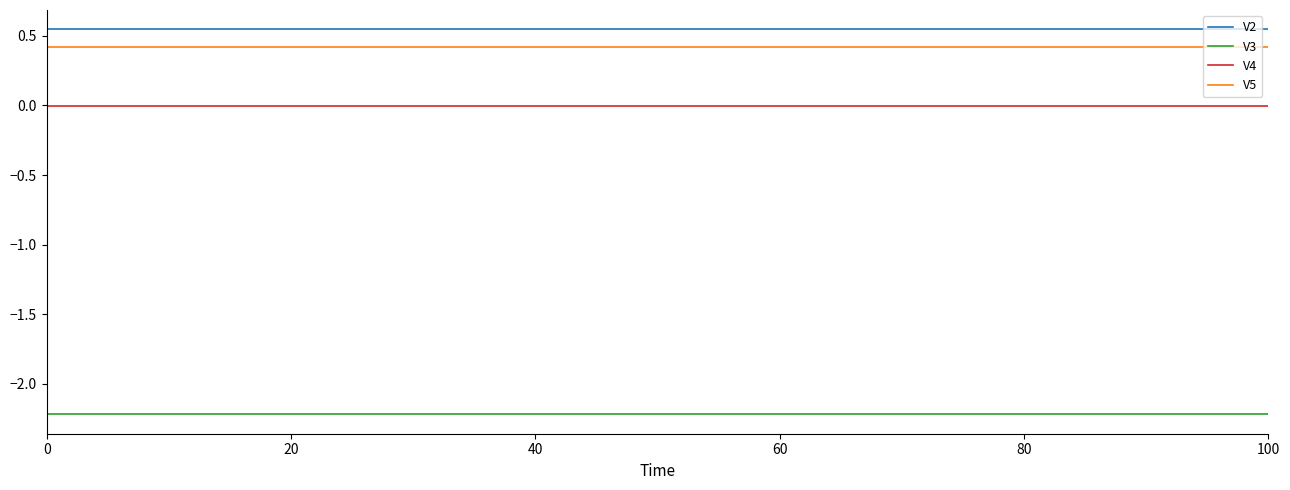

Rank the series by their maximum value, from lowest to highest.

V3, V4, V5, V2